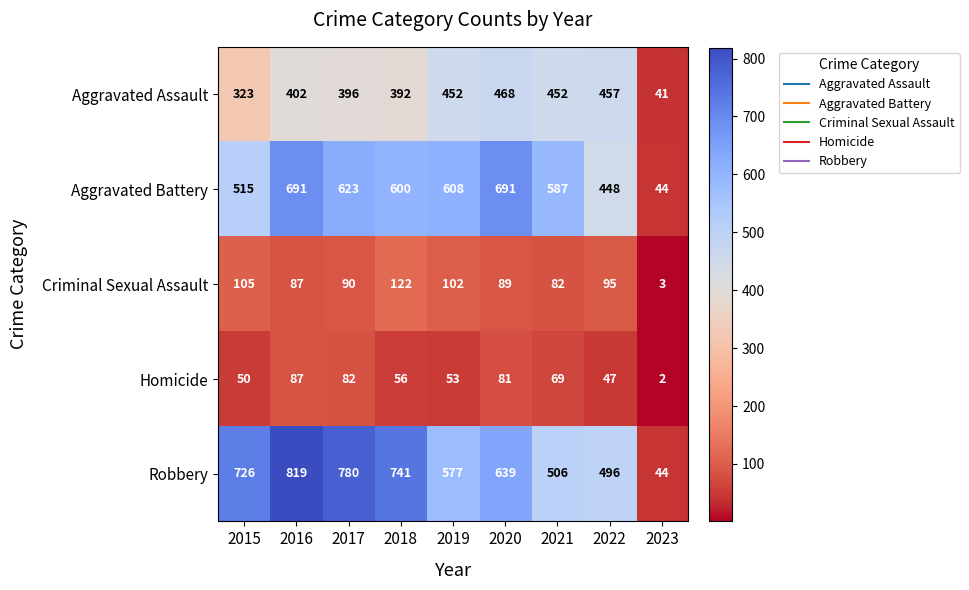

What is the sum of the Aggravated Battery values at 2021 and 2018?

1187